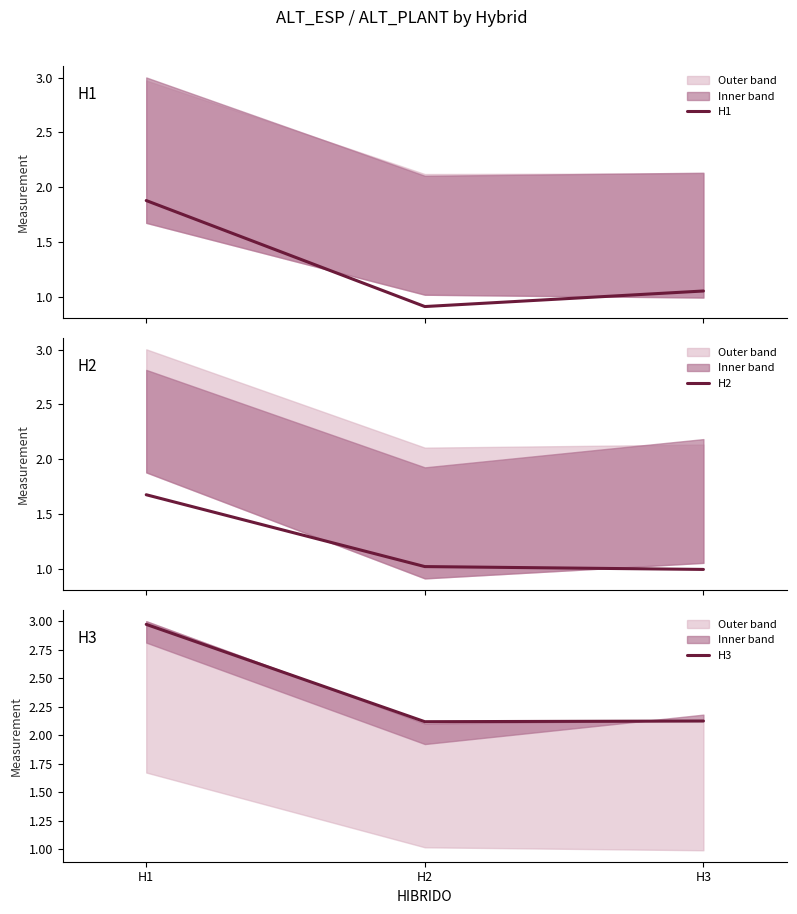

Where does the H1 series first go above 1?

H1